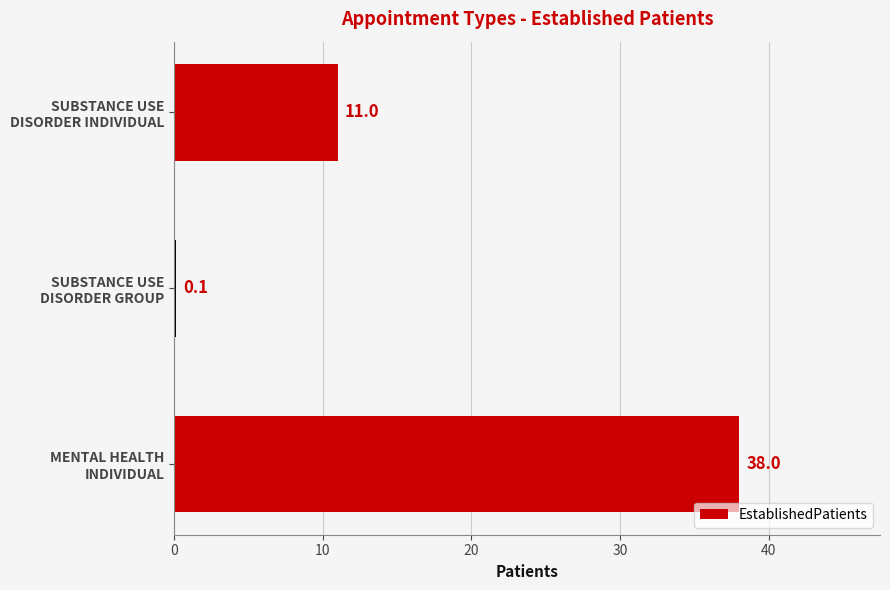

What is the sum of all values?

49.1